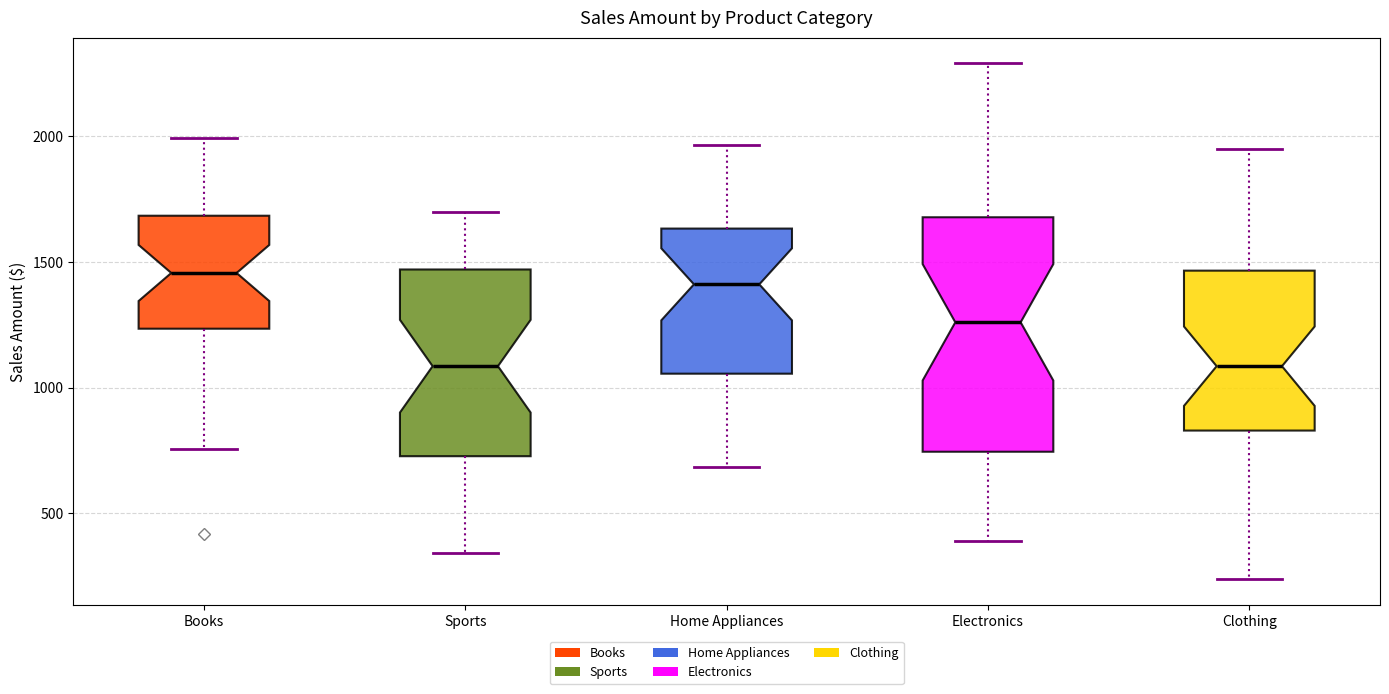

Reading left to right, transcribe this box plot: for each box, give where its median line is, the range the box spans, and where its two whiskers end, as read against the y-axis. The values are not printed on the chart, so give them approximately, as read against the axis.

Books: median 1450, box 1250 to 1700, whiskers 750 to 2000
Sports: median 1100, box 750 to 1450, whiskers 350 to 1700
Home Appliances: median 1400, box 1050 to 1650, whiskers 700 to 1950
Electronics: median 1250, box 750 to 1700, whiskers 400 to 2300
Clothing: median 1100, box 850 to 1450, whiskers 250 to 1950